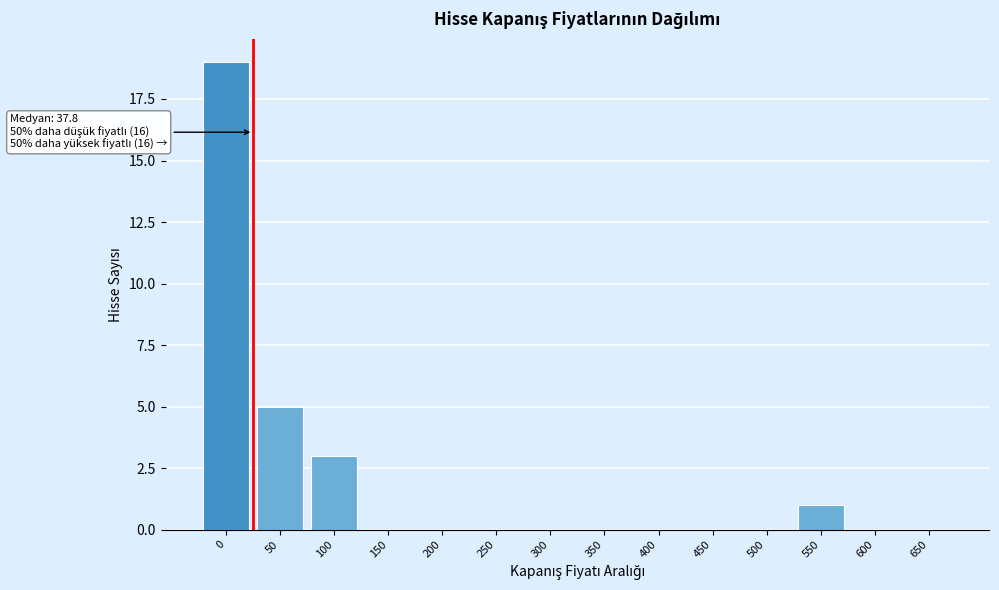

Reading right to left, extract all data points from this chart.

650=0	600=0	550=1	500=0	450=0	400=0	350=0	300=0	250=0	200=0	150=0	100=3	50=5	0=19